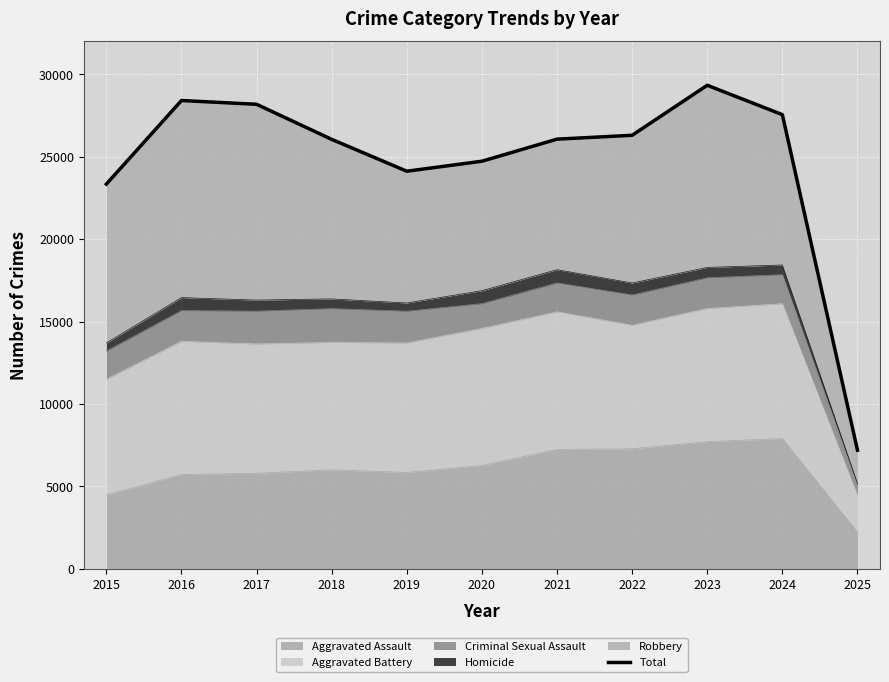

What is the change in value from 2017 to 2020?

-3455